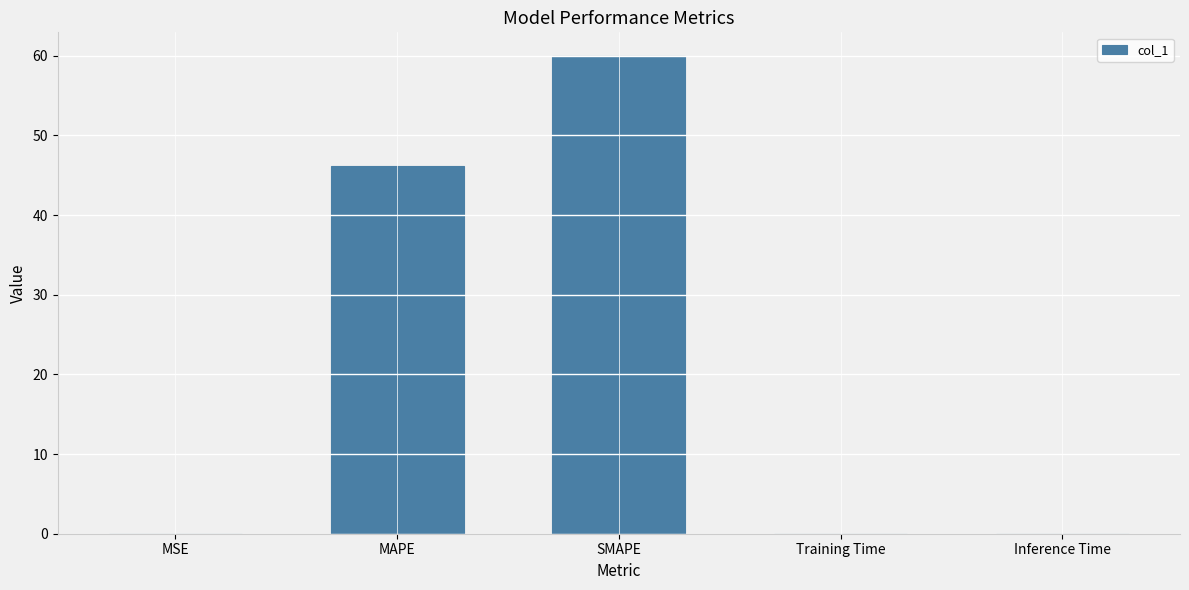

What is the maximum value shown in the chart?

59.9